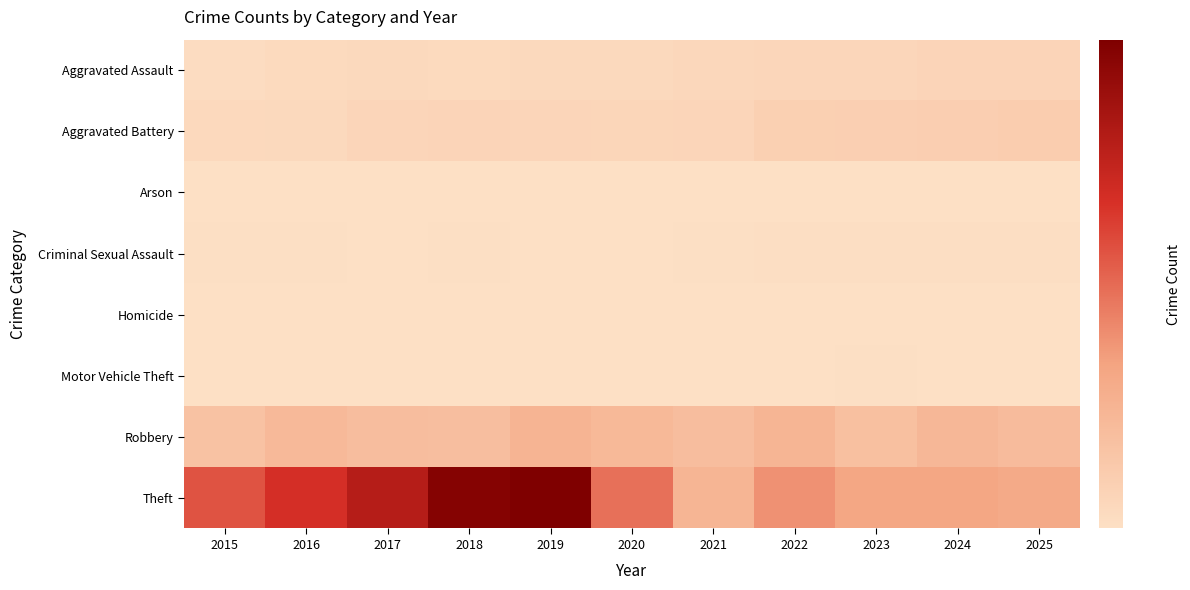

Between 2019 and 2015, which is larger?

2019